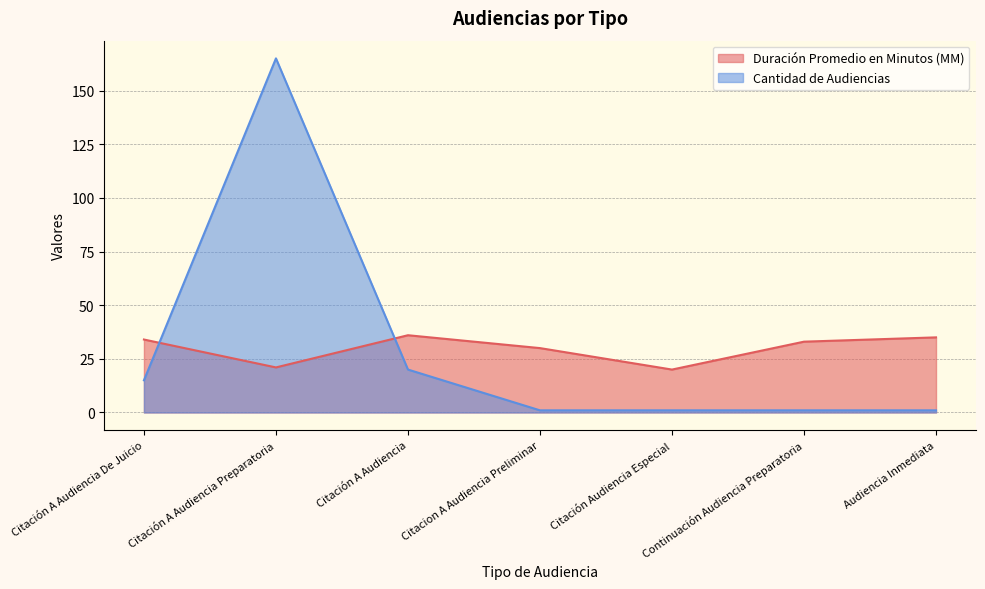

What is the smallest value displayed?

1